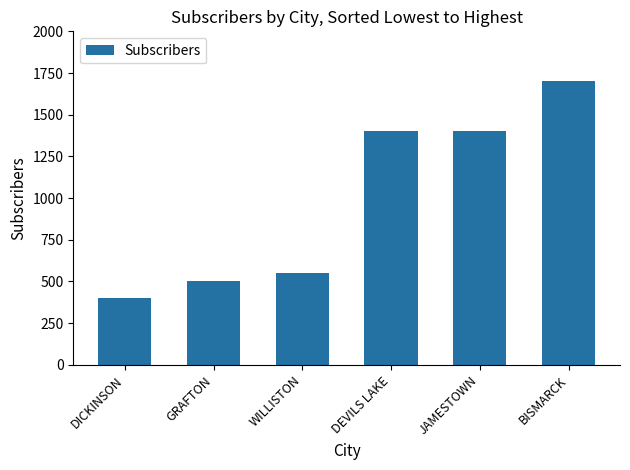

How many data points are less than 1400?

3